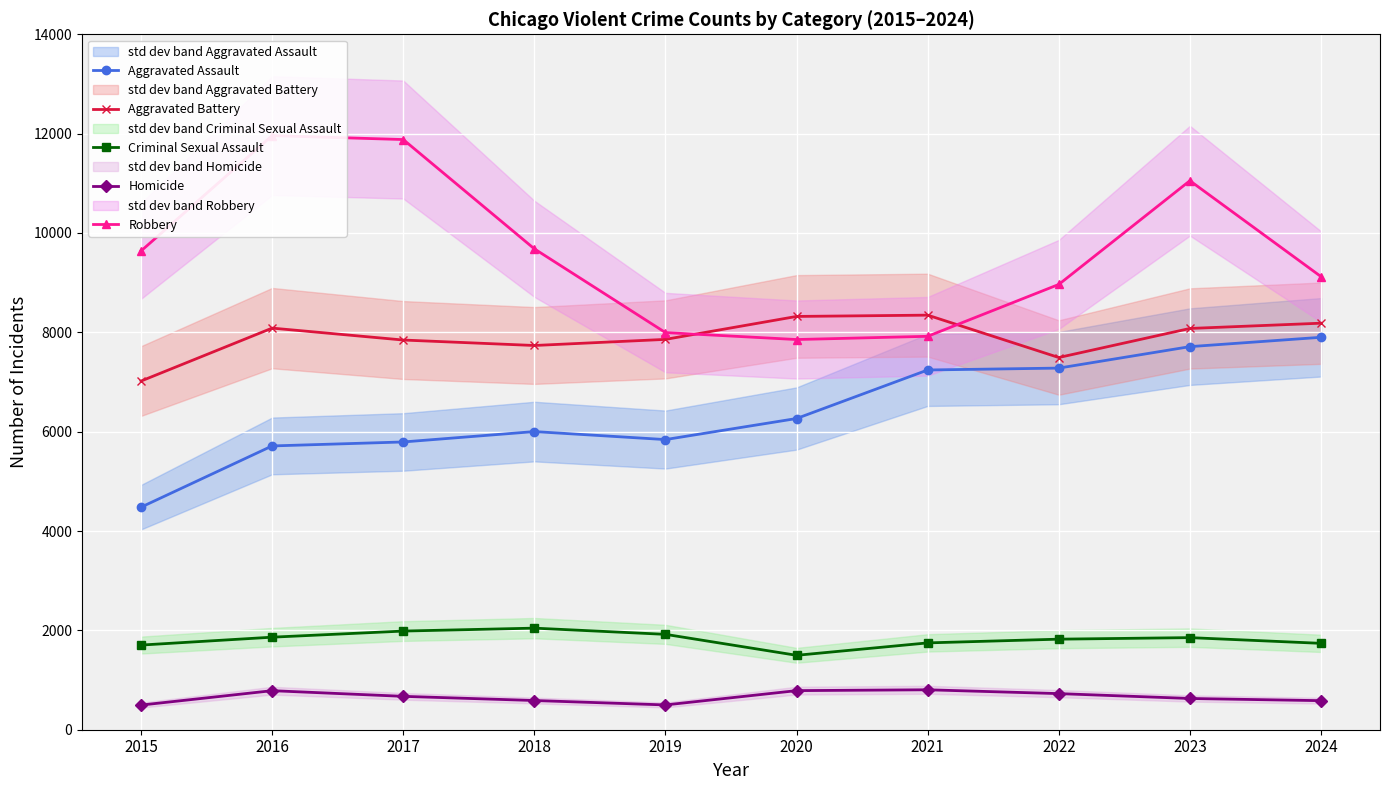

Rank the series at 2022 from highest to lowest value.

Robbery, Aggravated Battery, Aggravated Assault, Criminal Sexual Assault, Homicide